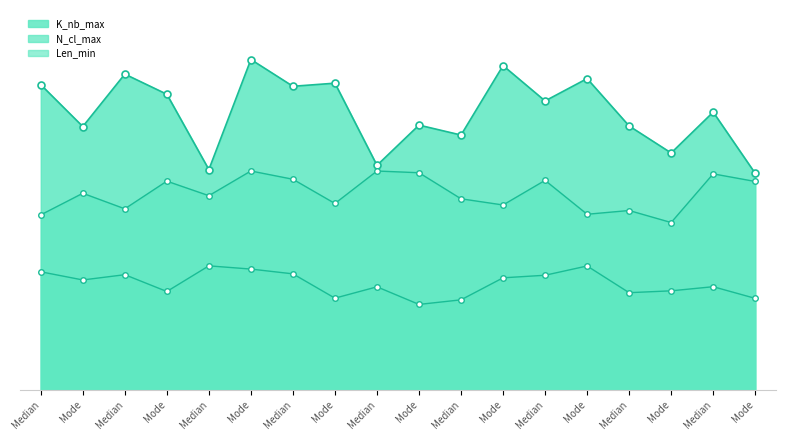

List the series in order of their overall mean, highest first.

K_nb_max, Len_min, N_cl_max